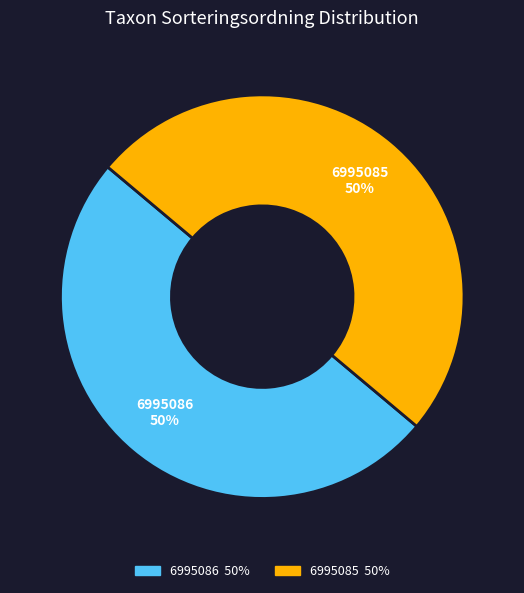

How many slices are in this pie chart?

2